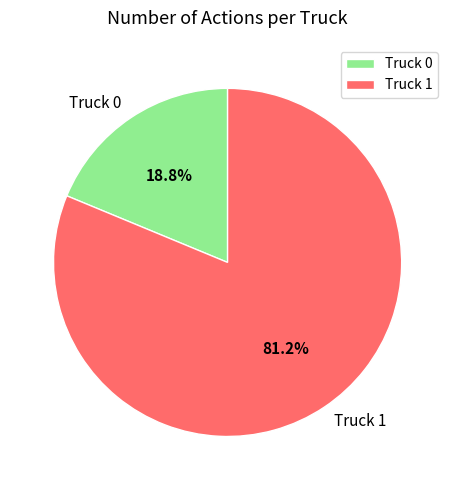

Is there a majority slice in this chart?

Yes